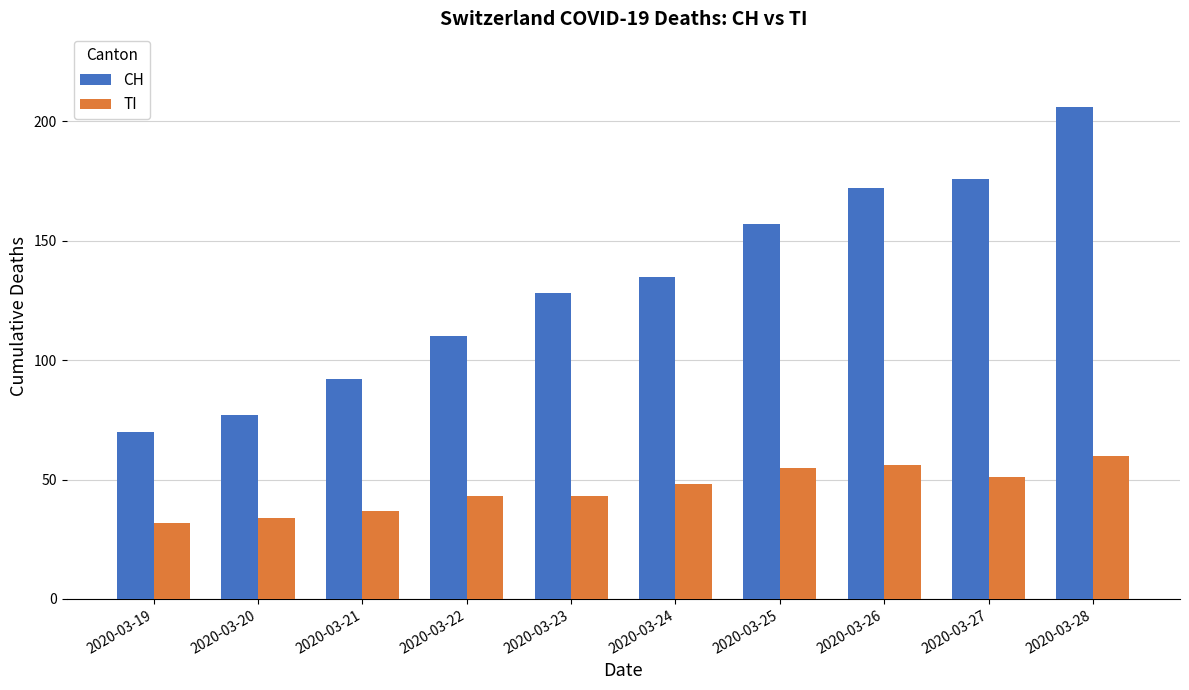

Does the chart contain any negative values?

No